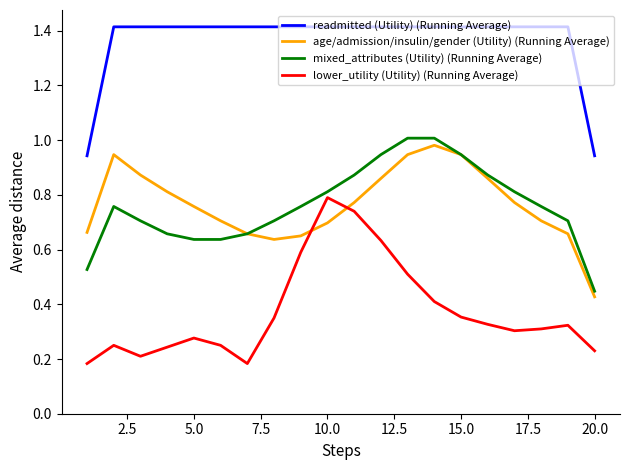

True or false: age/admission/insulin/gender (Utility) (Running Average) and readmitted (Utility) (Running Average) cross at least once.

False